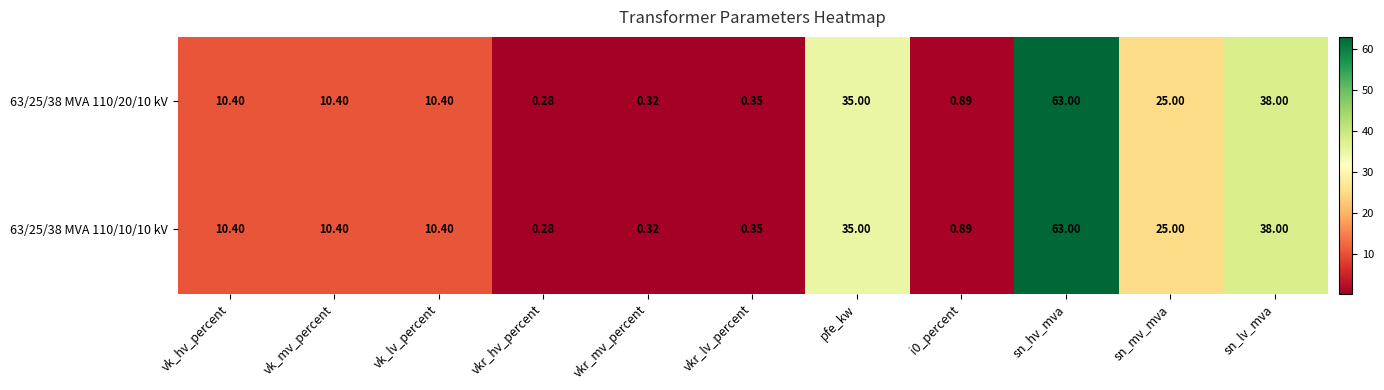

At which label is 63/25/38 MVA 110/20/10 kV closest to 31?

pfe_kw